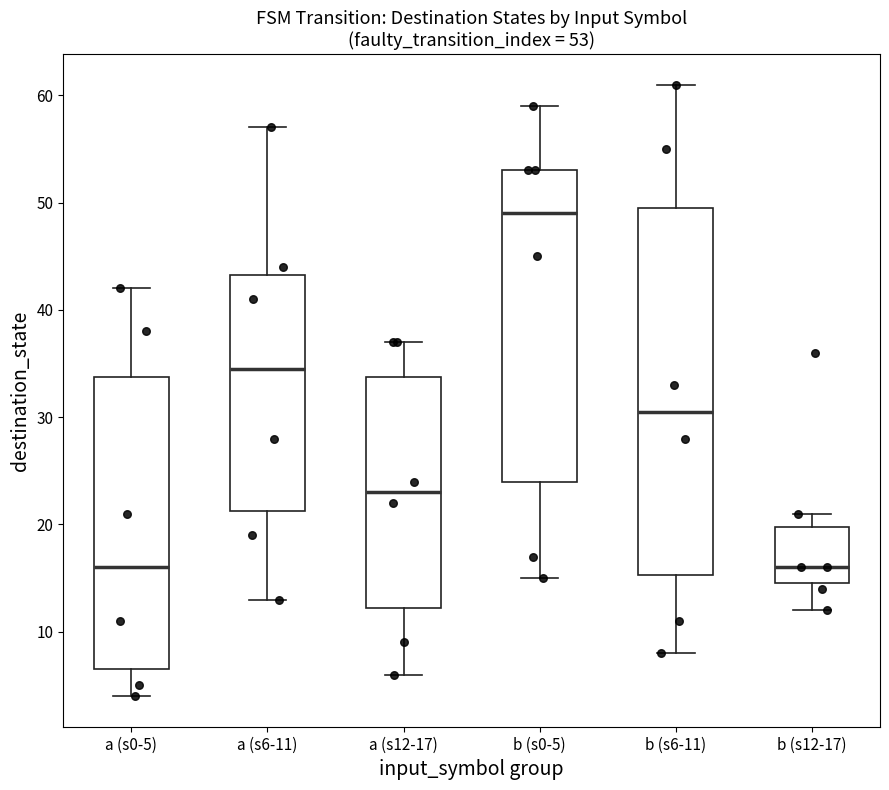

Which box is the tallest, from its lower edge to its upper edge?

b (s6-11)